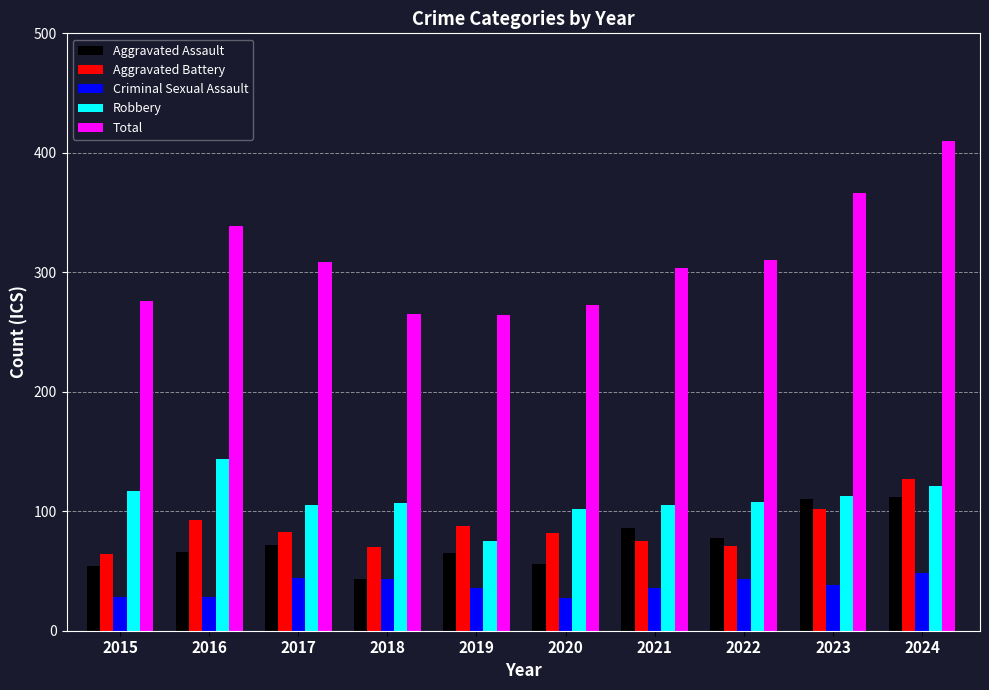

At which category is the sum across all series the highest?

2024